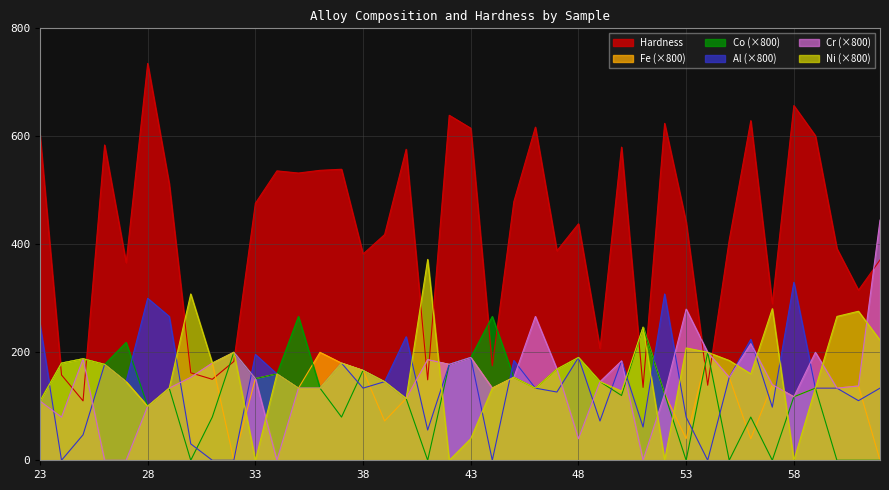

What is the value of the Fe point at the 32nd from the left?

200.0